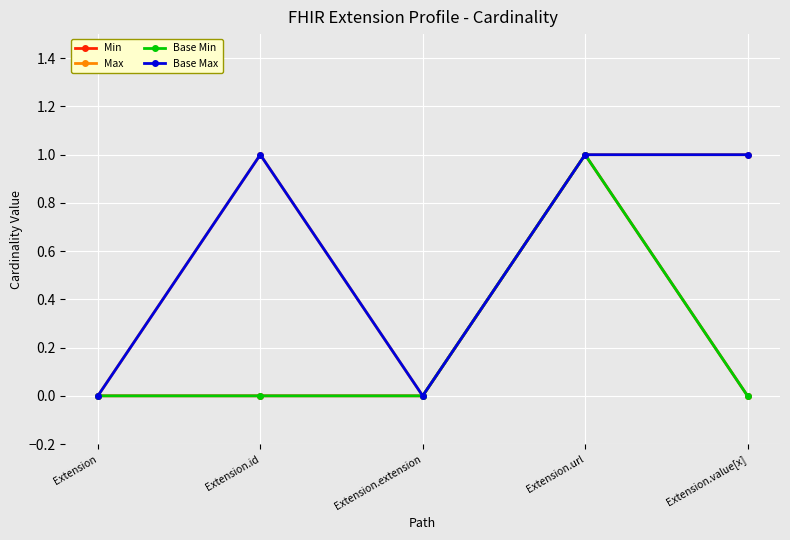

Reading left to right, what are all the values shown in this chart?

Min: Extension=0	Extension.id=0	Extension.extension=0	Extension.url=1	Extension.value[x]=0
Max: Extension=0	Extension.id=1	Extension.extension=0	Extension.url=1	Extension.value[x]=1
Base Min: Extension=0	Extension.id=0	Extension.extension=0	Extension.url=1	Extension.value[x]=0
Base Max: Extension=0	Extension.id=1	Extension.extension=0	Extension.url=1	Extension.value[x]=1